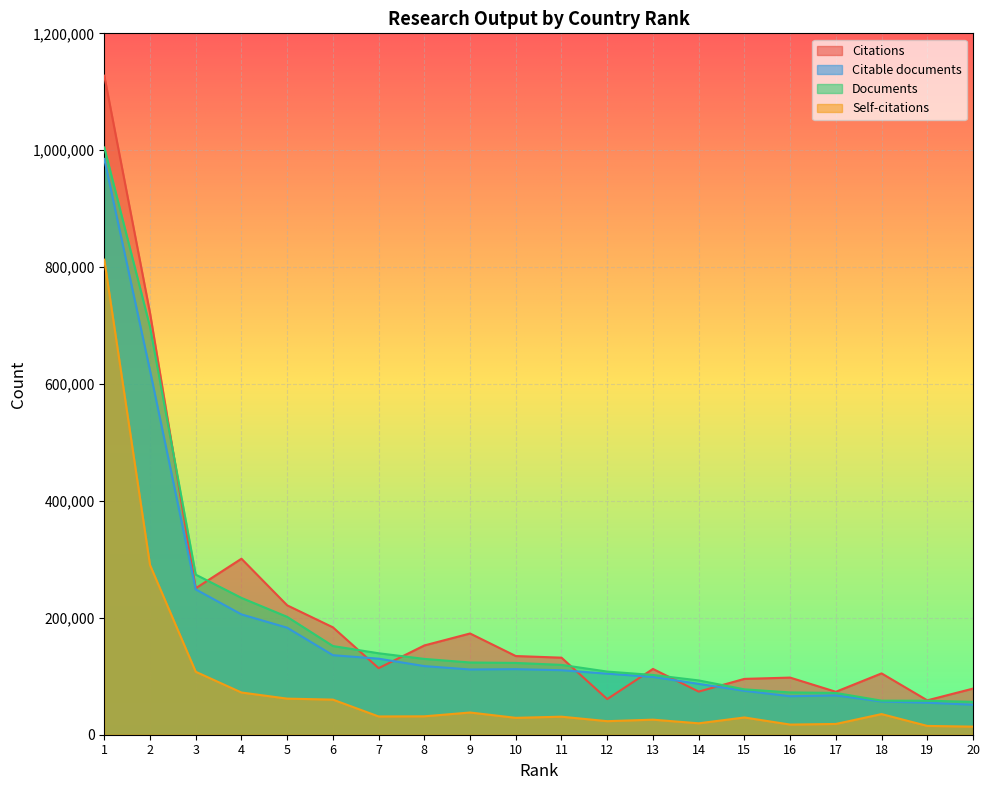

Is the value of Documents at 5 greater than the value of Self-citations at 12?

Yes